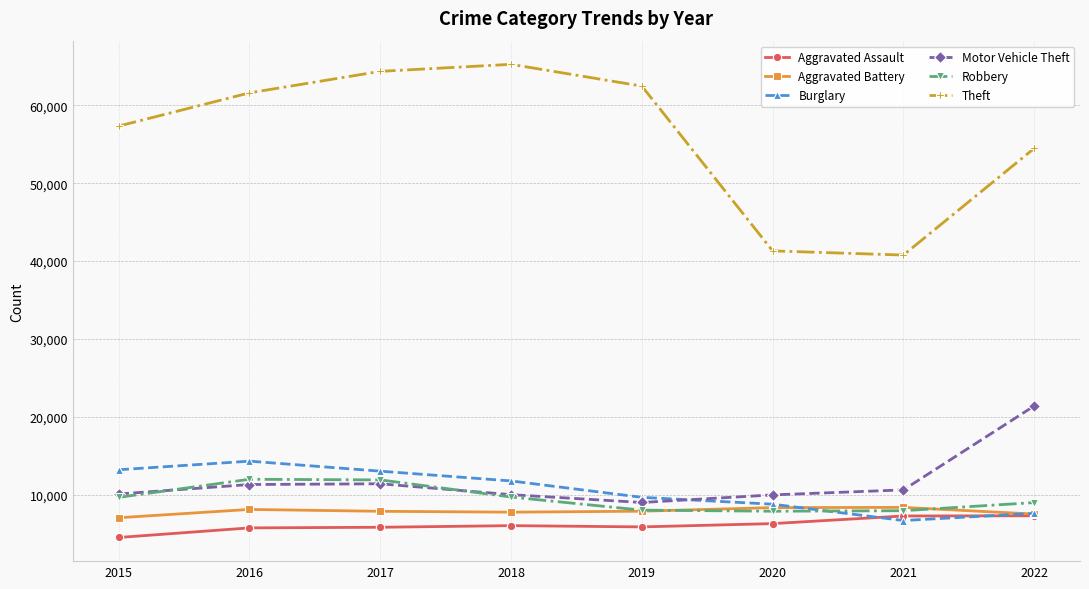

Is the value of Robbery at 2015 greater than the value of Aggravated Assault at 2021?

Yes